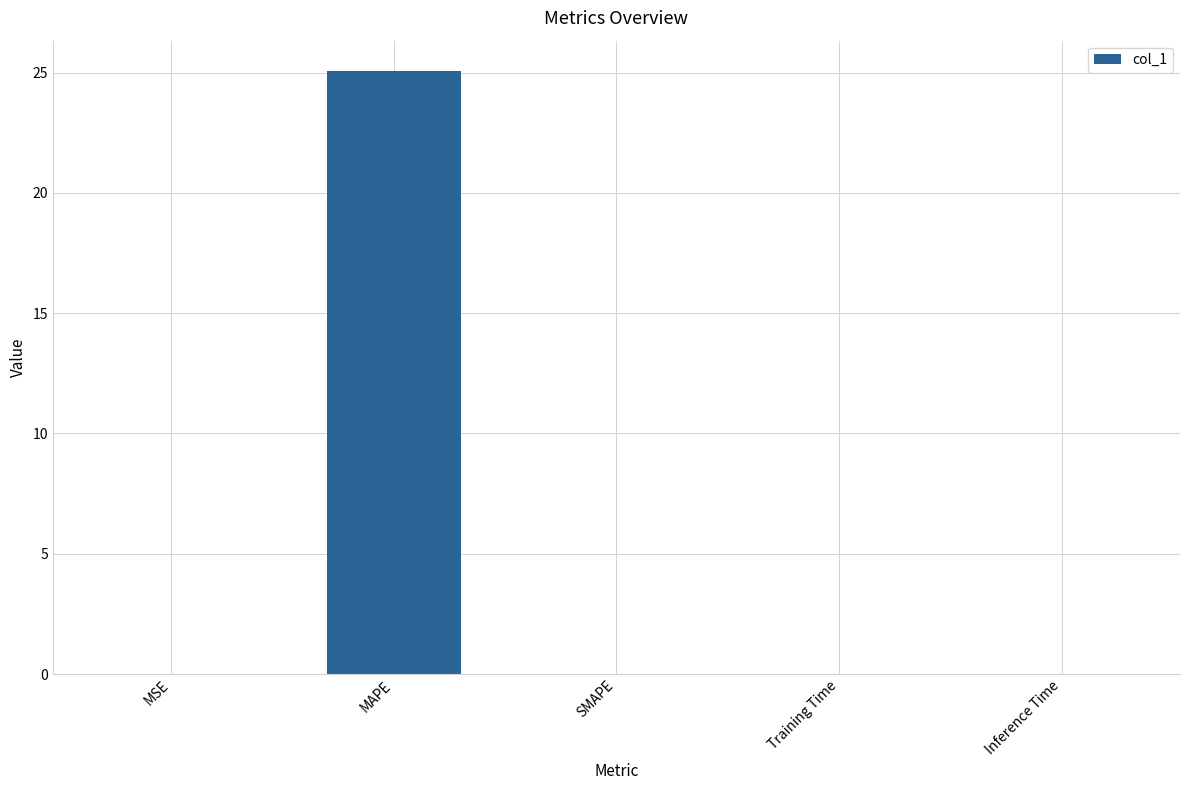

Between MAPE and MSE, which is larger?

MAPE